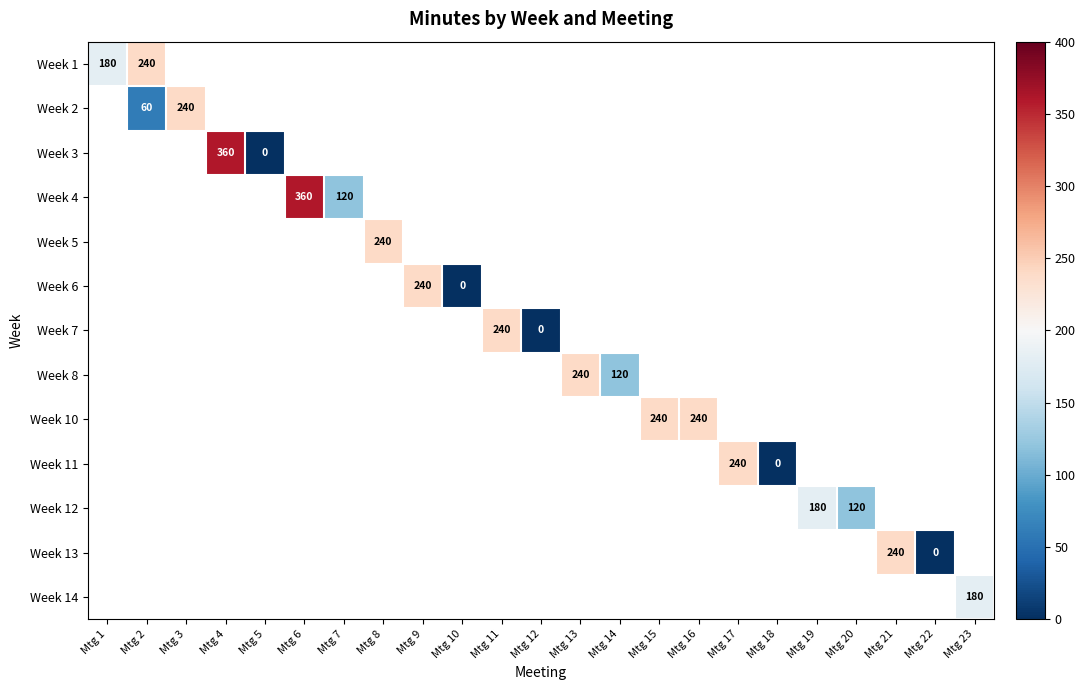

At Mtg 14, list the series in order from smallest to largest.

Week 1, Week 2, Week 3, Week 4, Week 5, Week 6, Week 7, Week 8, Week 10, Week 11, Week 12, Week 13, Week 14